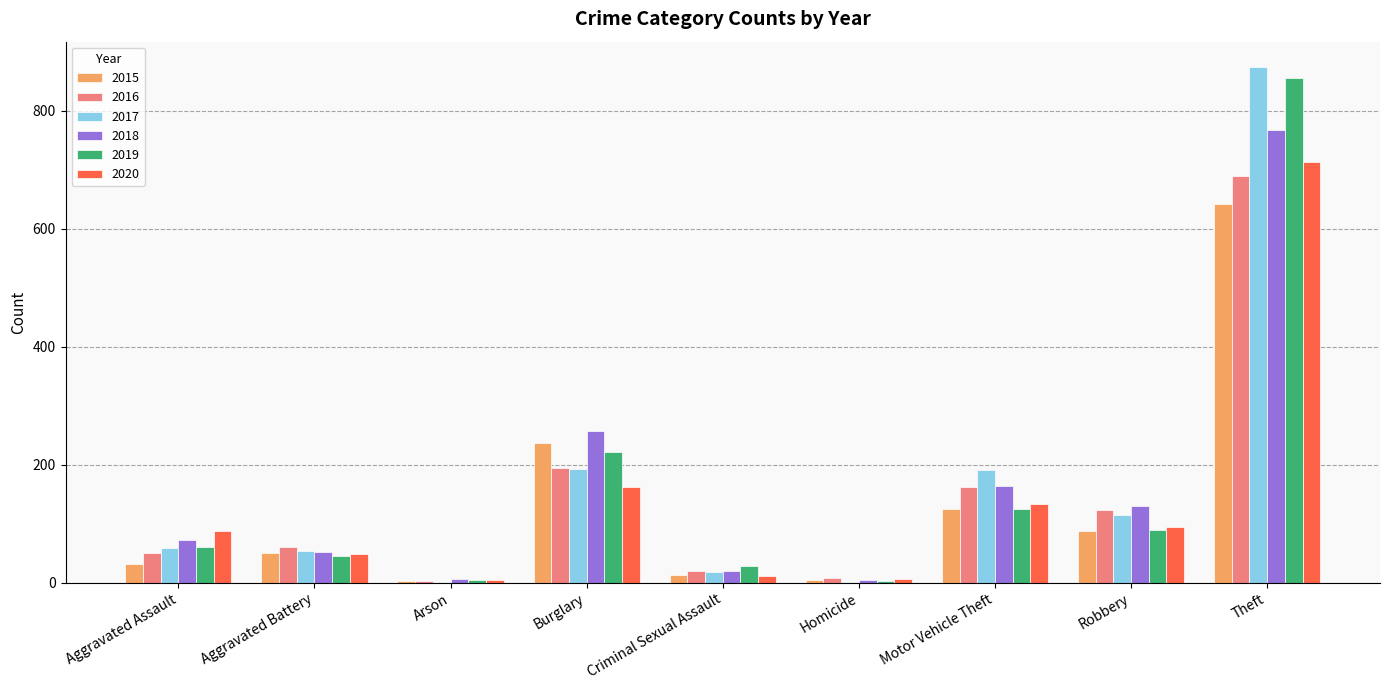

What is the spread (max minus min) of values at Robbery?

43